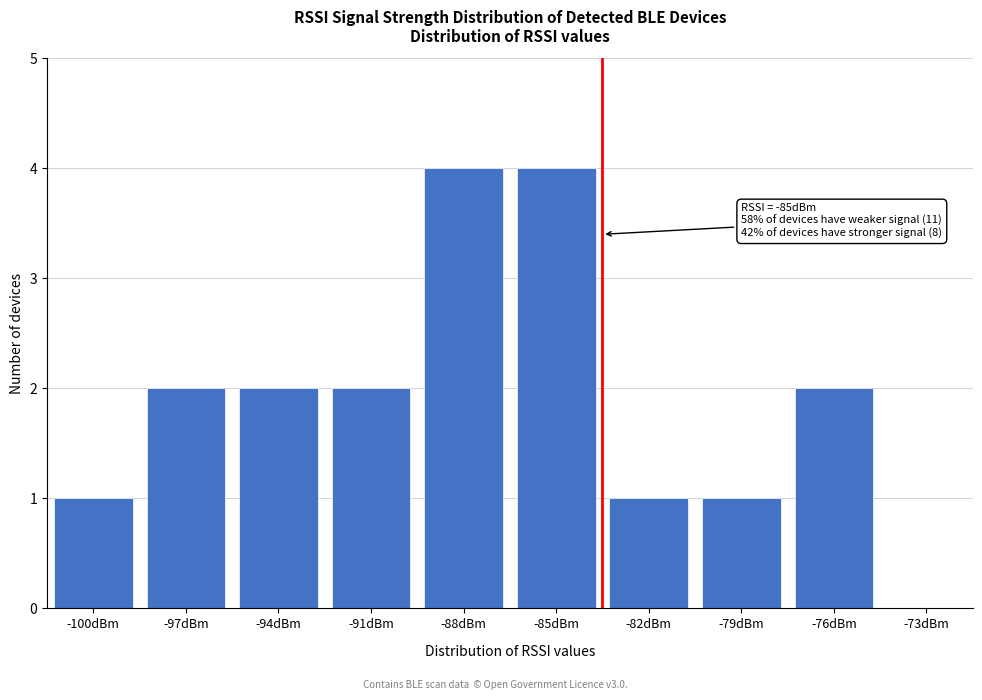

Reading right to left, transcribe all the data shown in this chart.

-73dBm=0	-76dBm=2	-79dBm=1	-82dBm=1	-85dBm=4	-88dBm=4	-91dBm=2	-94dBm=2	-97dBm=2	-100dBm=1